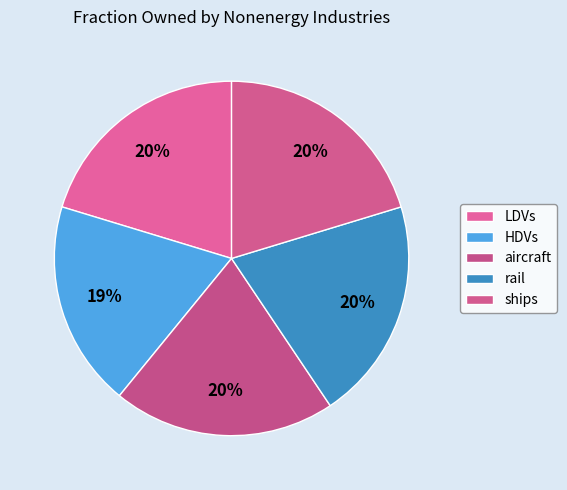

What is the smallest slice in the pie chart?

HDVs